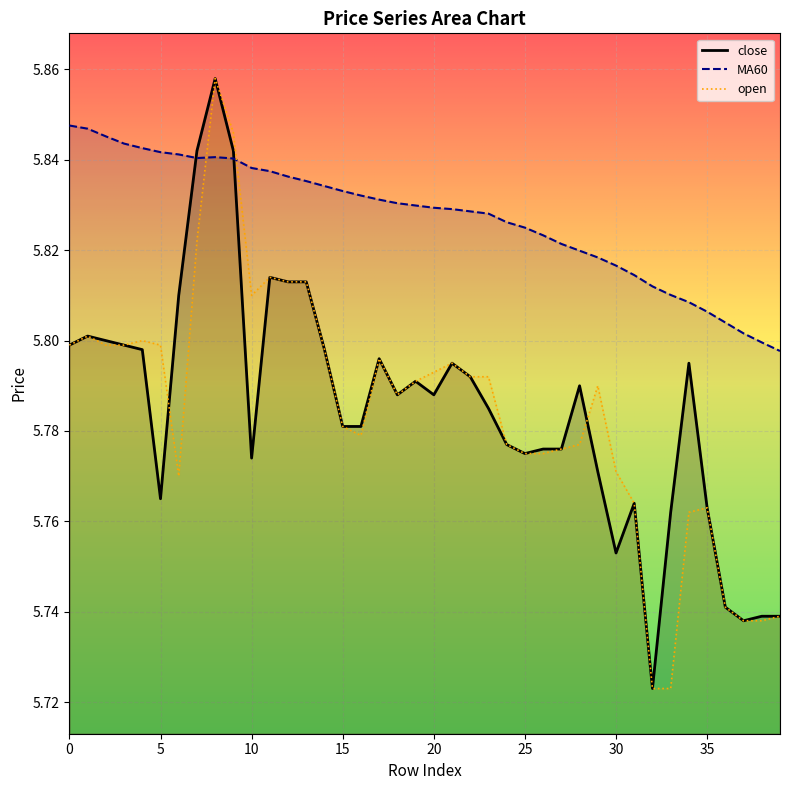

Reading left to right, list all the values displayed in this chart.

close: 5.8	5.8	5.8	5.8	5.8	5.8	5.8	5.8	5.9	5.8	5.8	5.8	5.8	5.8	5.8	5.8	5.8	5.8	5.8	5.8	5.8	5.8	5.8	5.8	5.8	5.8	5.8	5.8	5.8	5.8	5.8	5.8	5.7	5.8	5.8	5.8	5.7	5.7	5.7	5.7
MA60: 5.8	5.8	5.8	5.8	5.8	5.8	5.8	5.8	5.8	5.8	5.8	5.8	5.8	5.8	5.8	5.8	5.8	5.8	5.8	5.8	5.8	5.8	5.8	5.8	5.8	5.8	5.8	5.8	5.8	5.8	5.8	5.8	5.8	5.8	5.8	5.8	5.8	5.8	5.8	5.8
open: 5.8	5.8	5.8	5.8	5.8	5.8	5.8	5.8	5.9	5.8	5.8	5.8	5.8	5.8	5.8	5.8	5.8	5.8	5.8	5.8	5.8	5.8	5.8	5.8	5.8	5.8	5.8	5.8	5.8	5.8	5.8	5.8	5.7	5.7	5.8	5.8	5.7	5.7	5.7	5.7